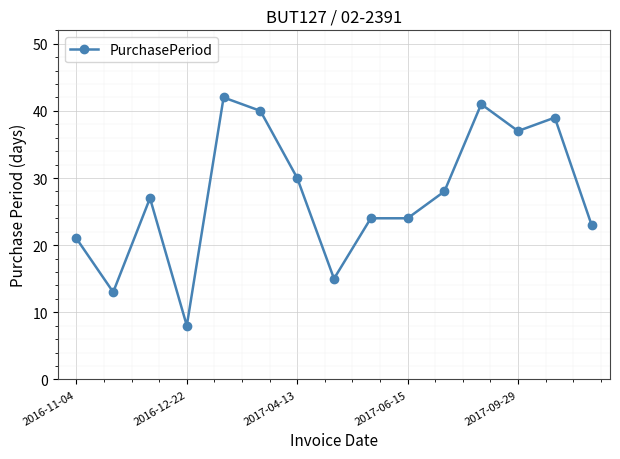

True or false: the data has more than 1 interior local peaks.

True